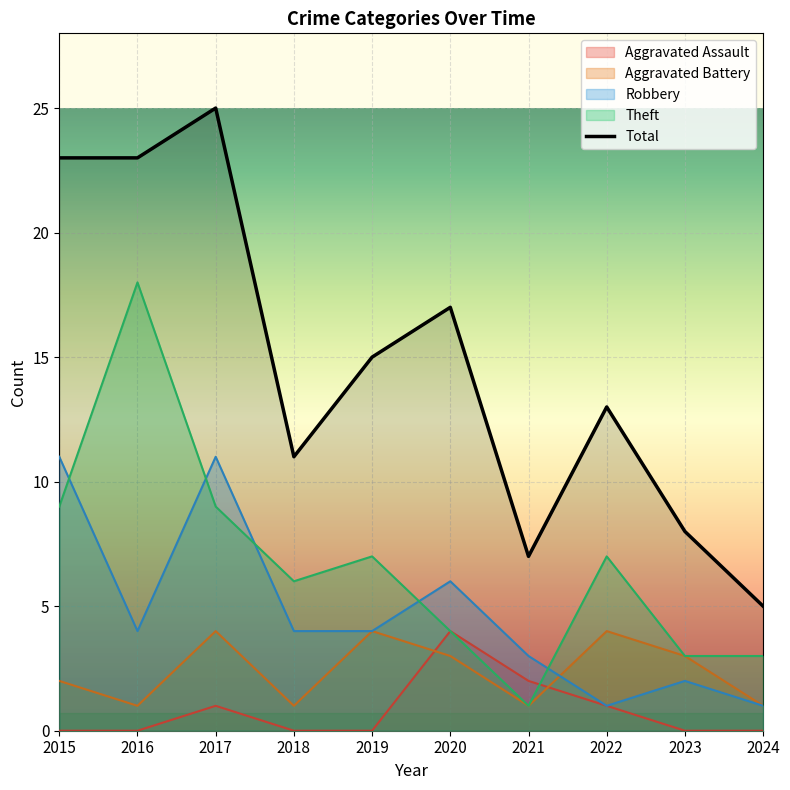

What is the difference between the maximum and minimum values?

20